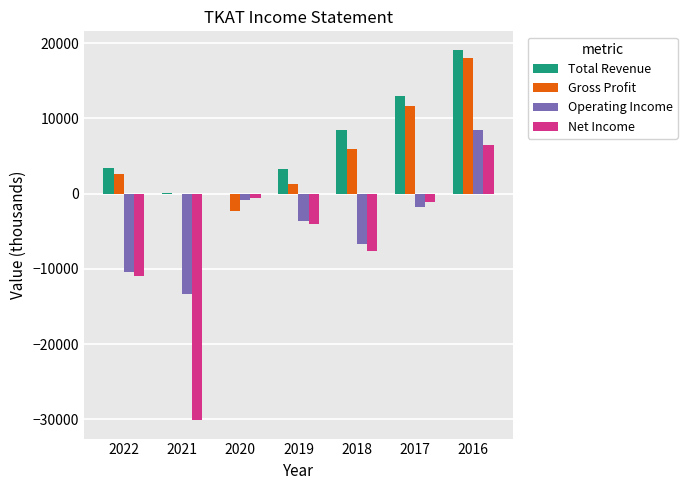

Are the bars grouped side by side (vs. stacked)?

Yes